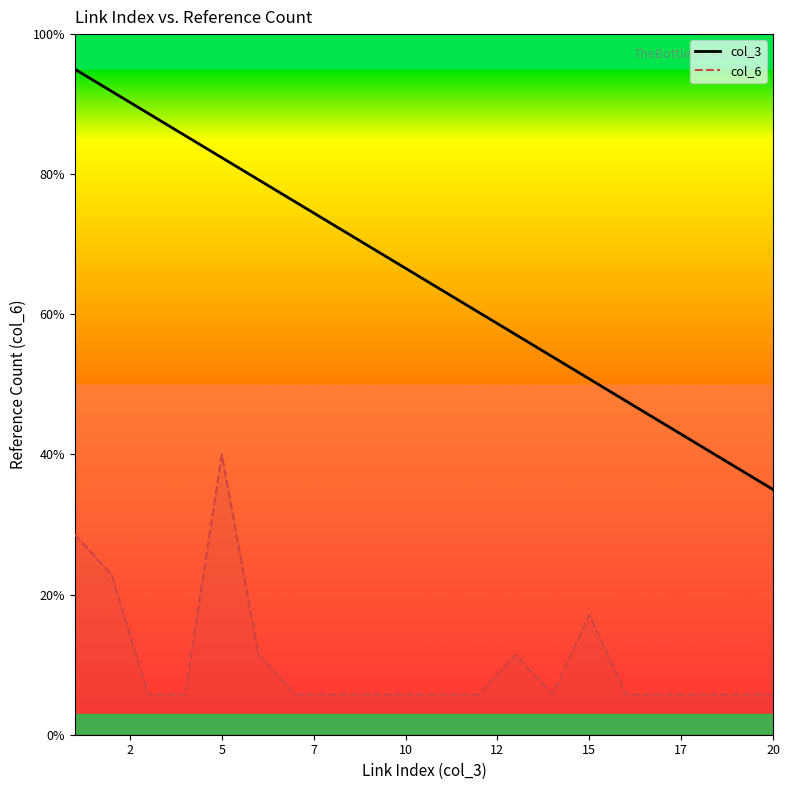

What is the difference between the maximum and minimum values in the col_3 series?

60.0